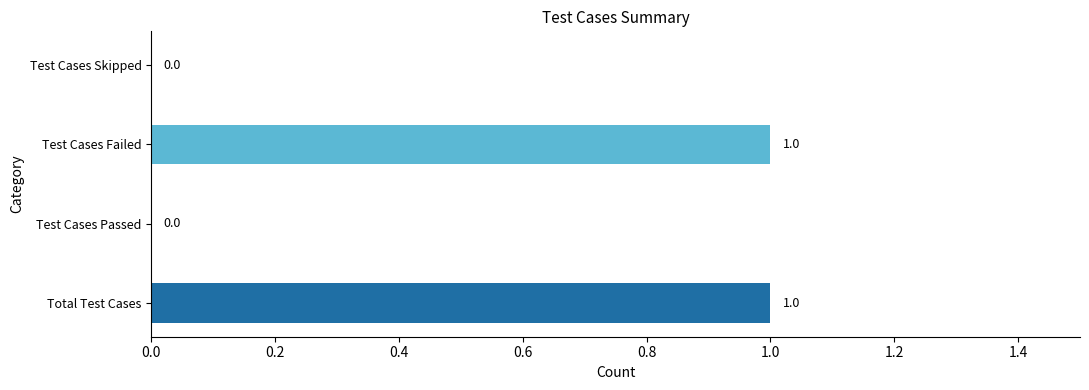

How many categories are shown in the chart?

4